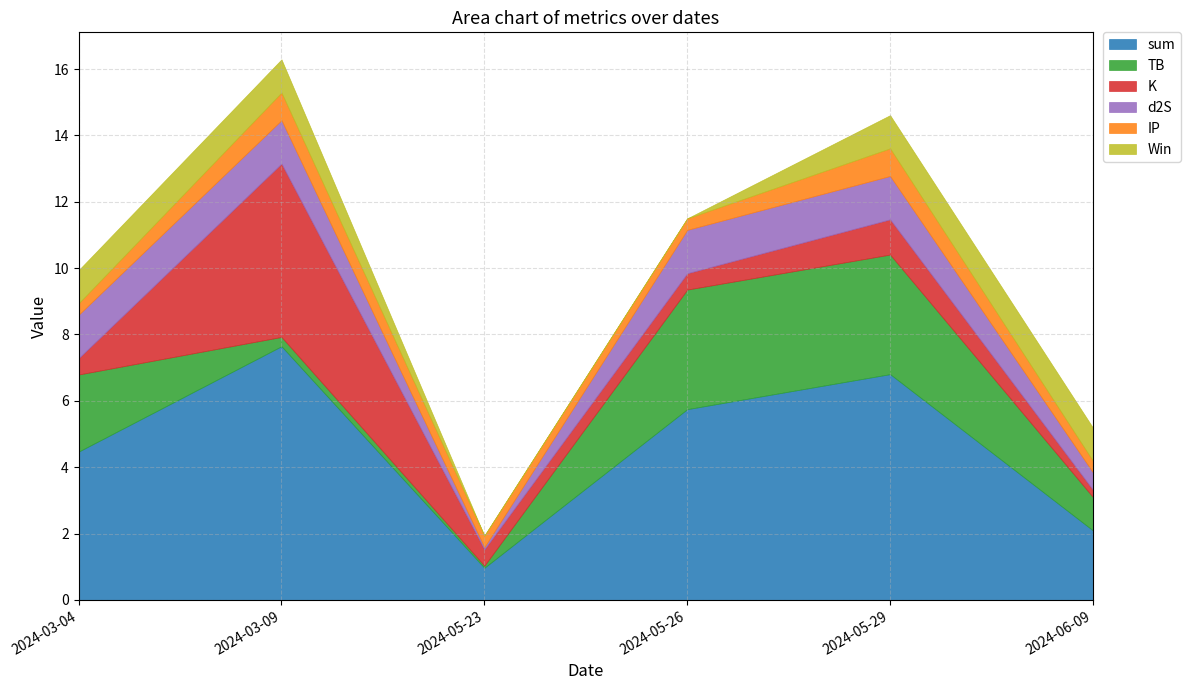

Where do K and IP first cross each other?

2024-05-29 and 2024-06-09